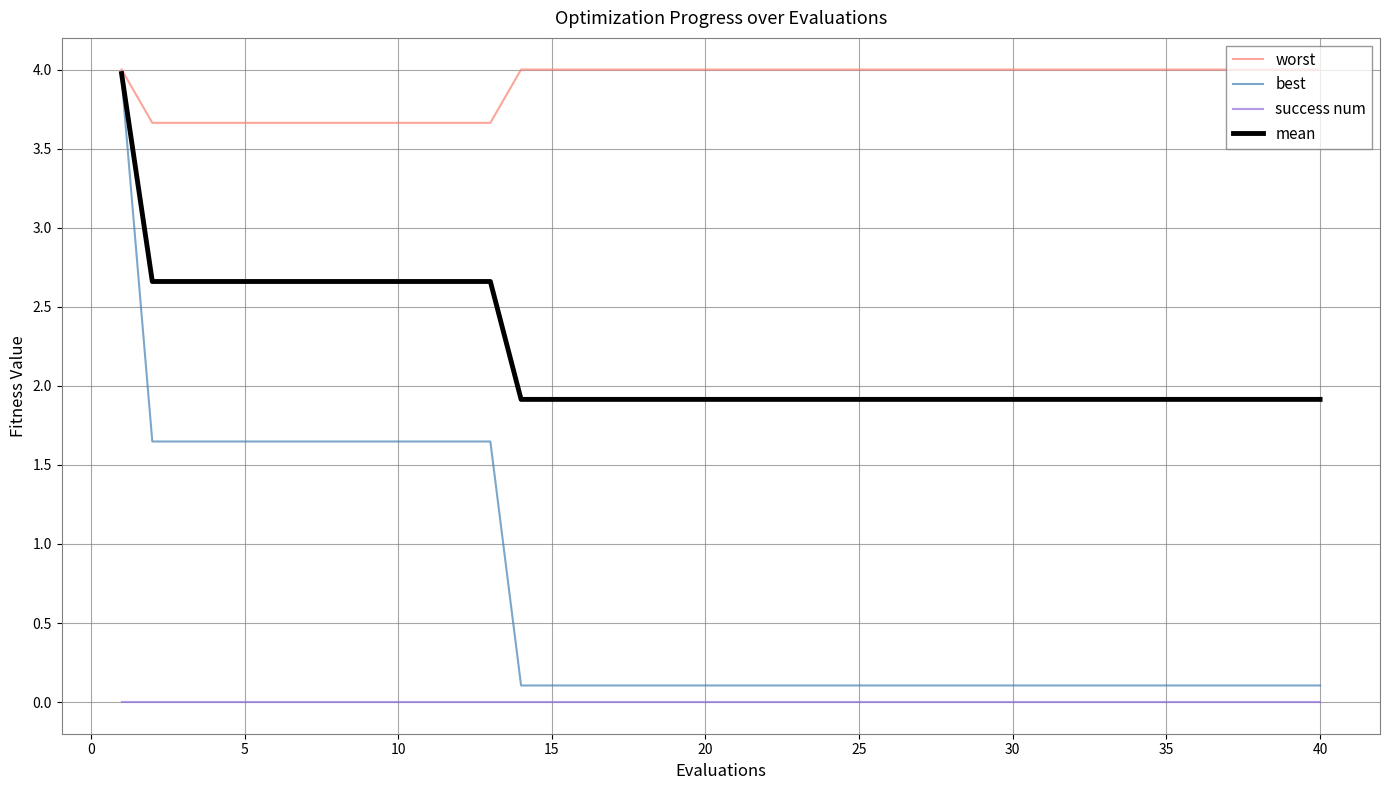

Which series has the largest total across all categories?

worst